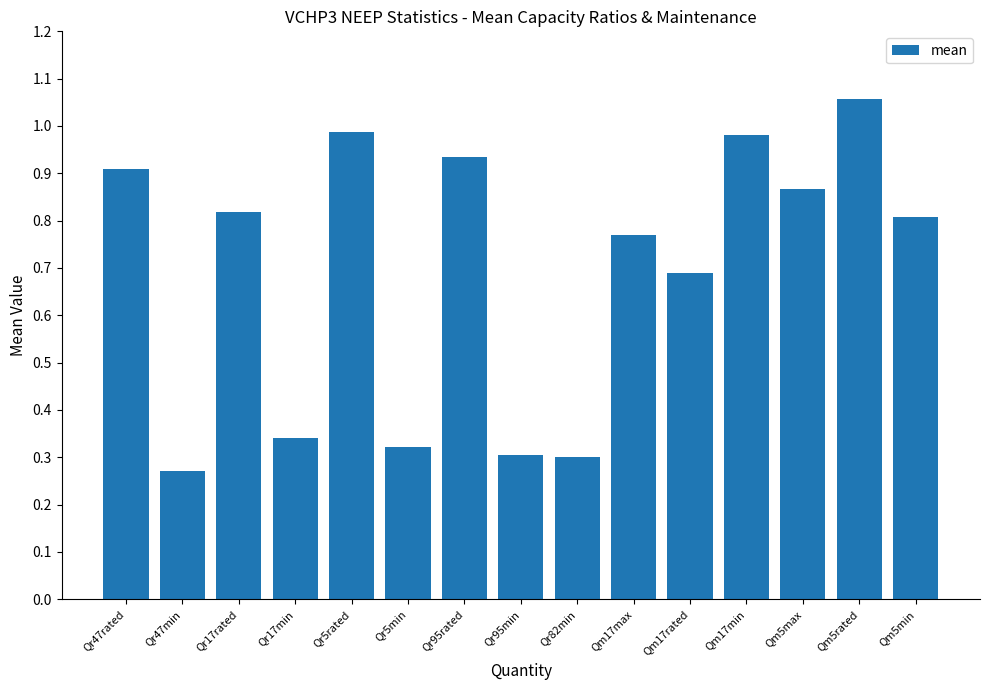

How many distinct data groups are displayed?

1